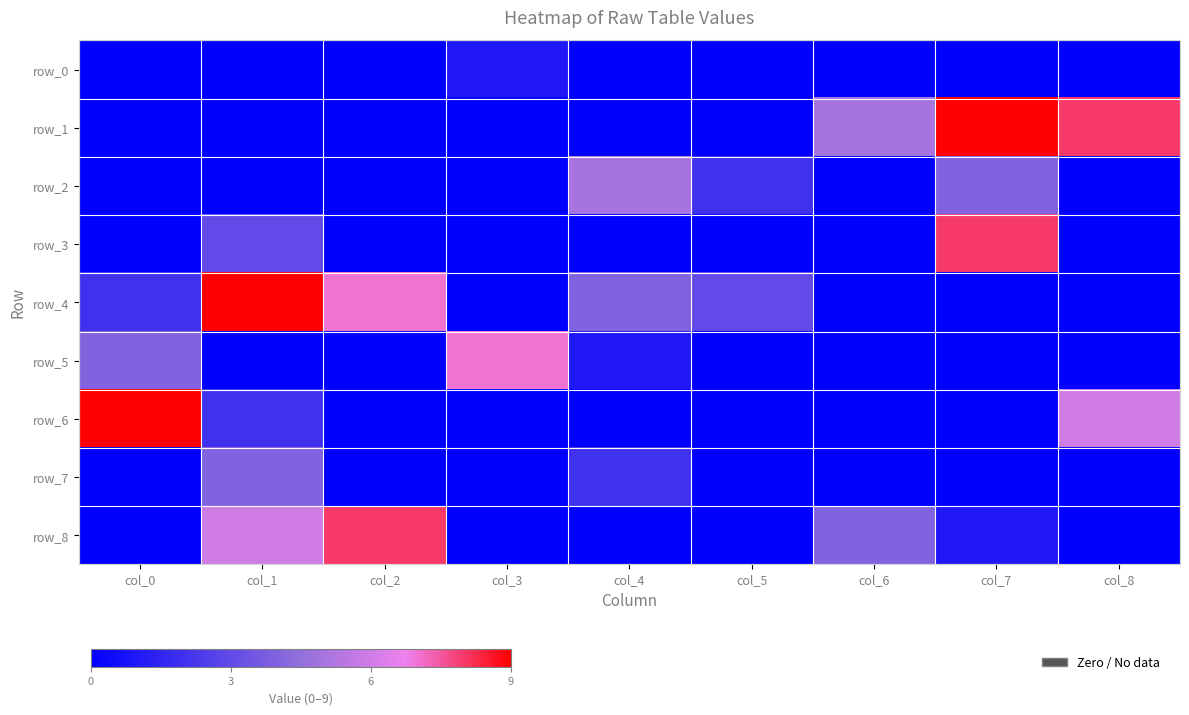

At how many categories does at least one series exceed 4?

8